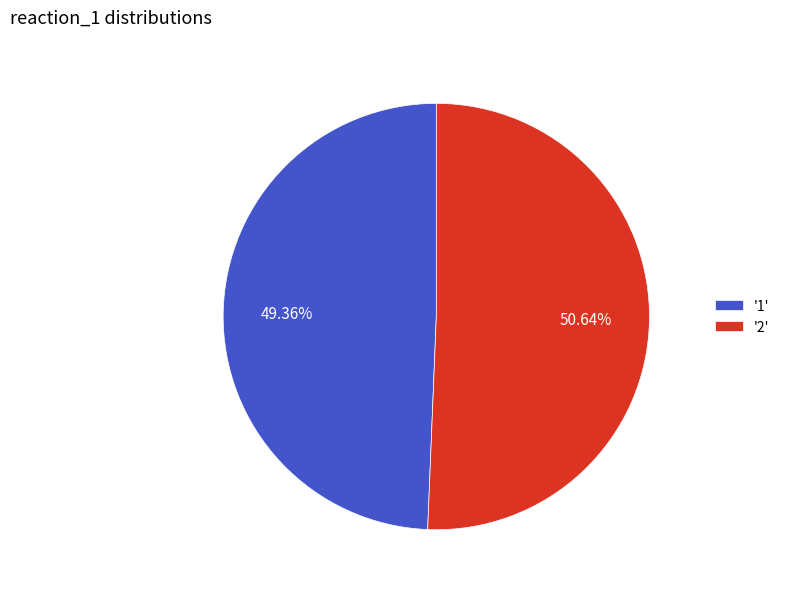

Which category has the biggest portion of the pie?

'2'